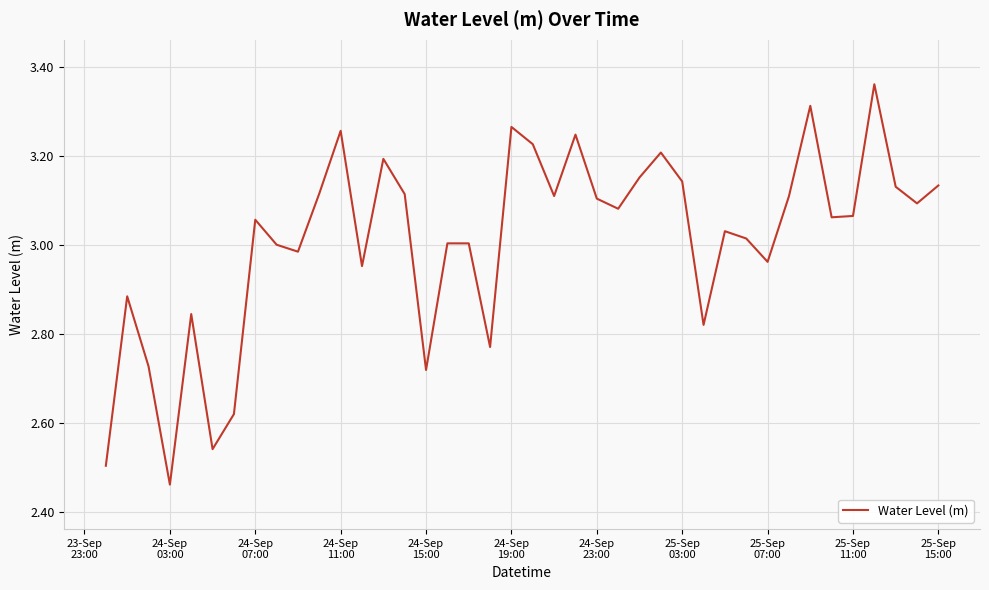

What is the difference between the maximum and minimum values?

0.9